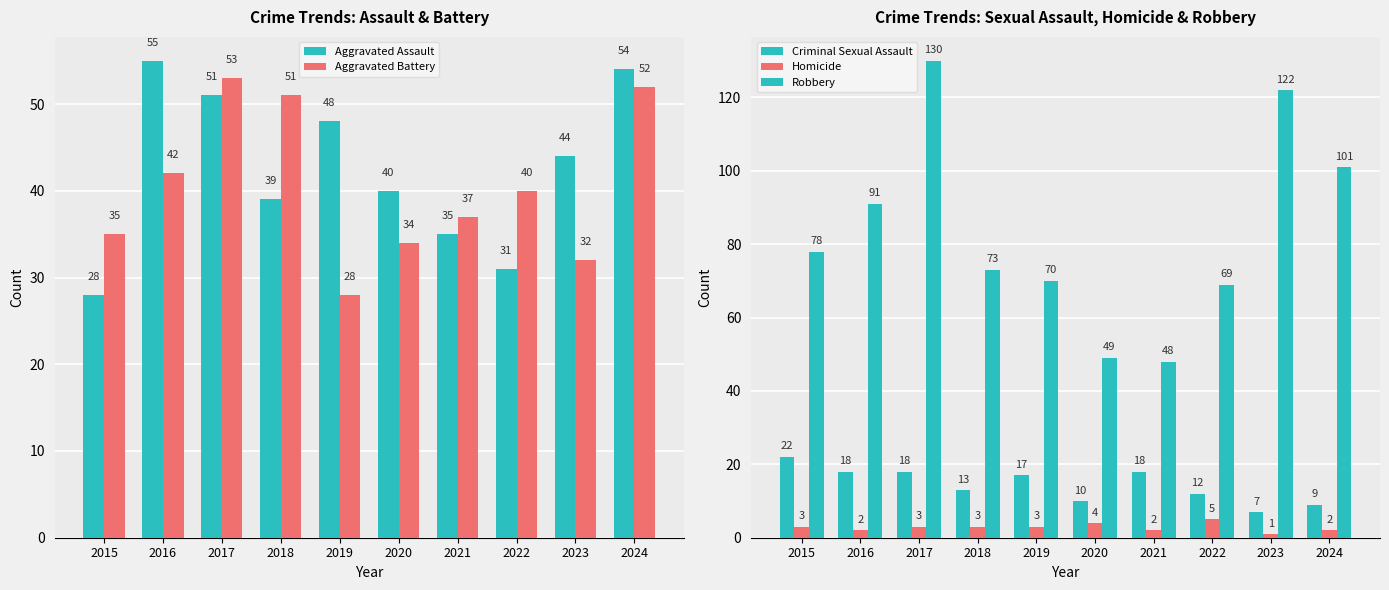

At which label does Homicide first exceed 3?

2020